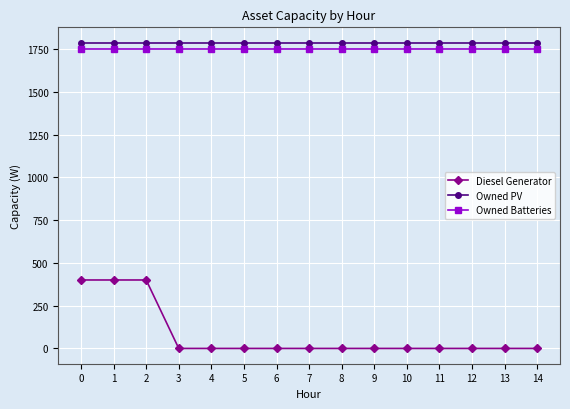

Is the value of Owned PV at 12 greater than the value of Diesel Generator at 10?

Yes